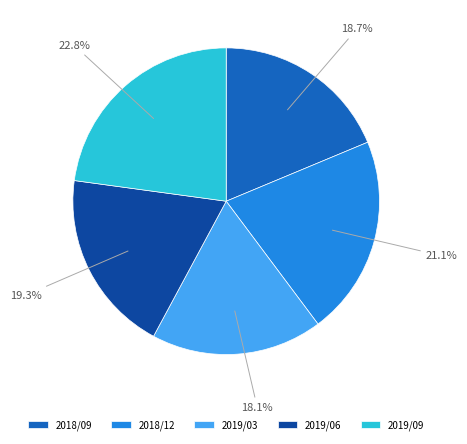

Rank the categories by value from highest to lowest.

2019/09, 2018/12, 2019/06, 2018/09, 2019/03